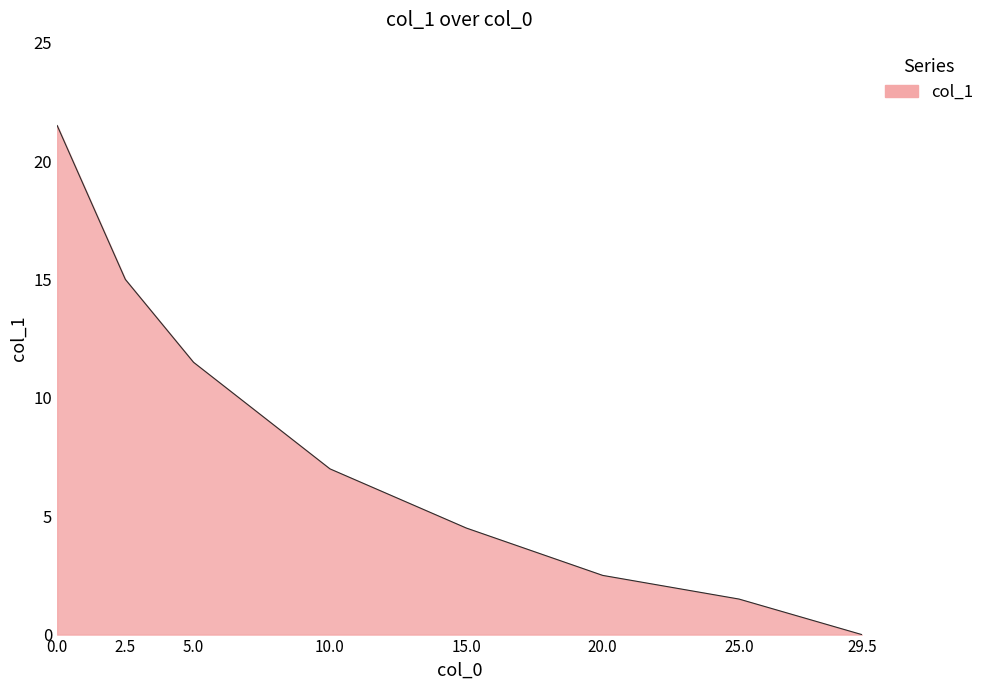

List the labels in order of value, largest first.

0.0, 2.5, 5.0, 10.0, 15.0, 20.0, 25.0, 29.5